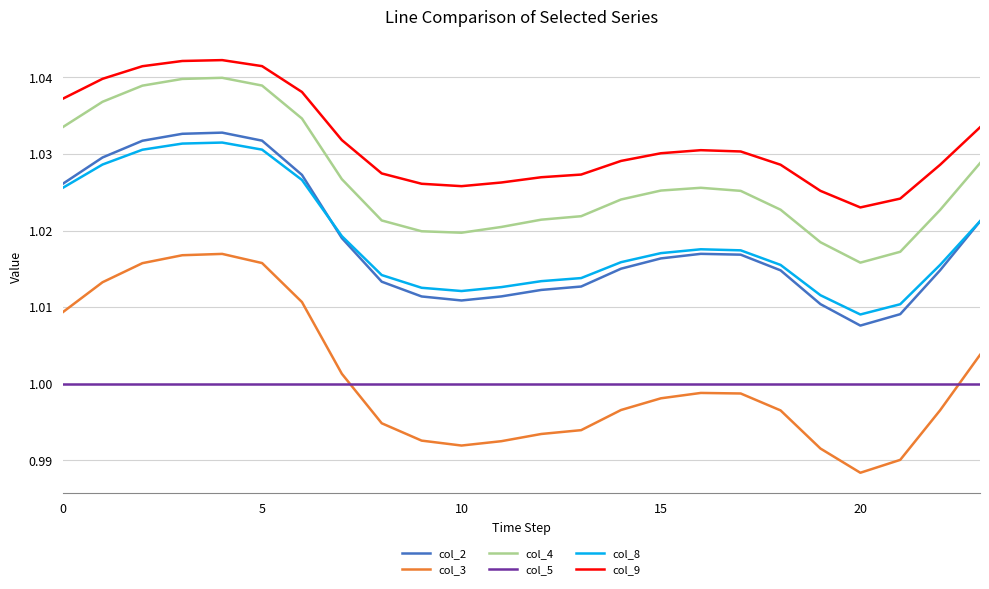

Which series has the largest total across all categories?

col_9